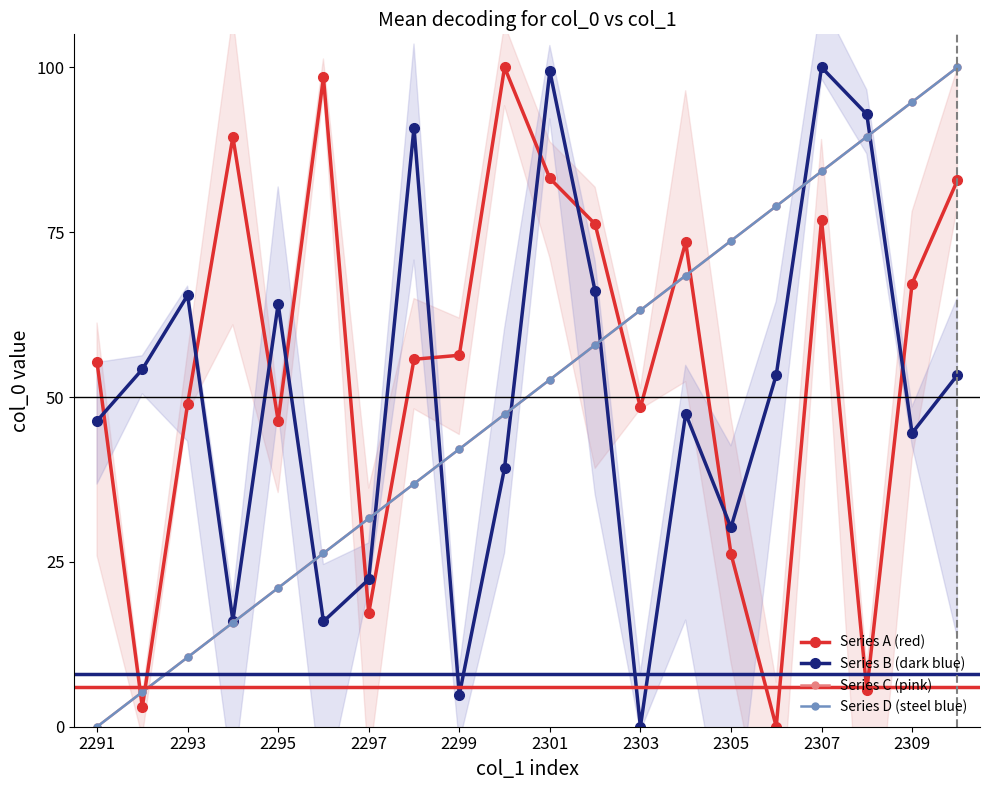

At how many categories does at least one series exceed 98?

5